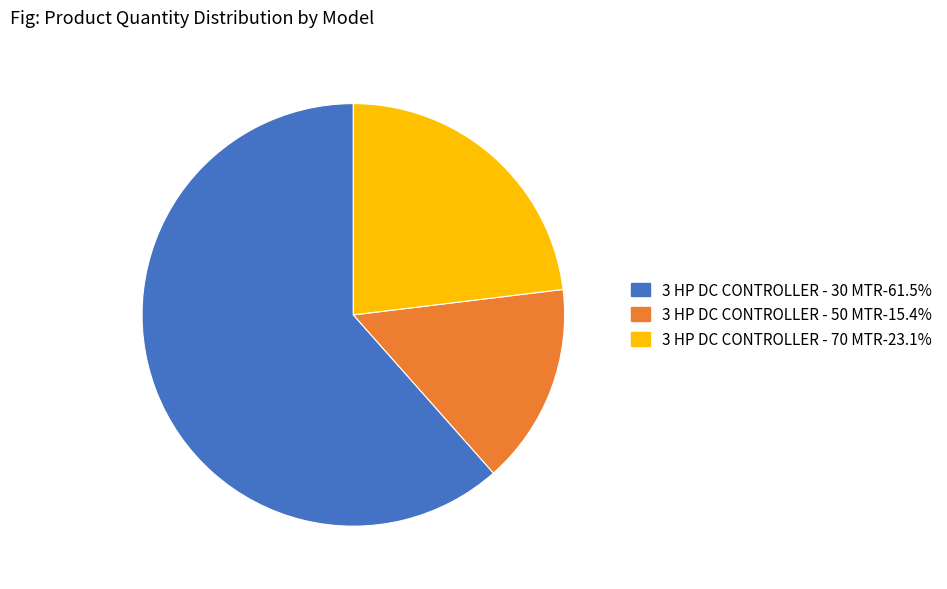

What is the ratio of the value at 3 HP DC CONTROLLER - 30 MTR-61.5% to the value at 3 HP DC CONTROLLER - 70 MTR-23.1%?

2.7